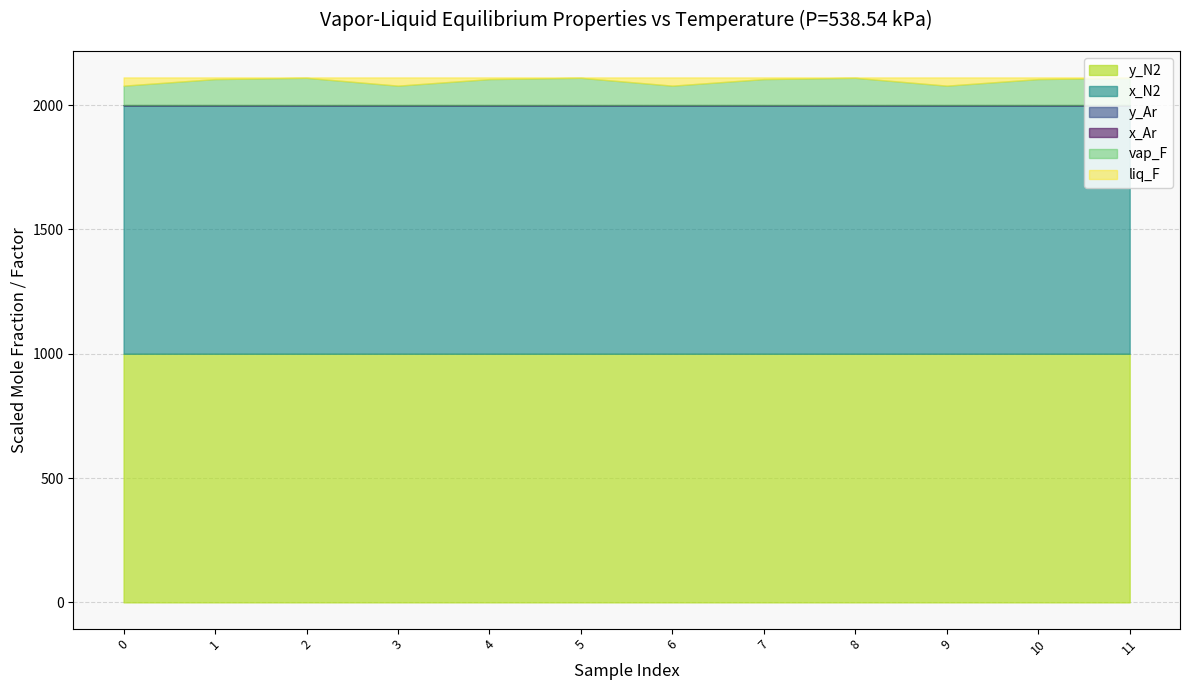

The value of y_N2 at 10 is 999.7. True or false?

True